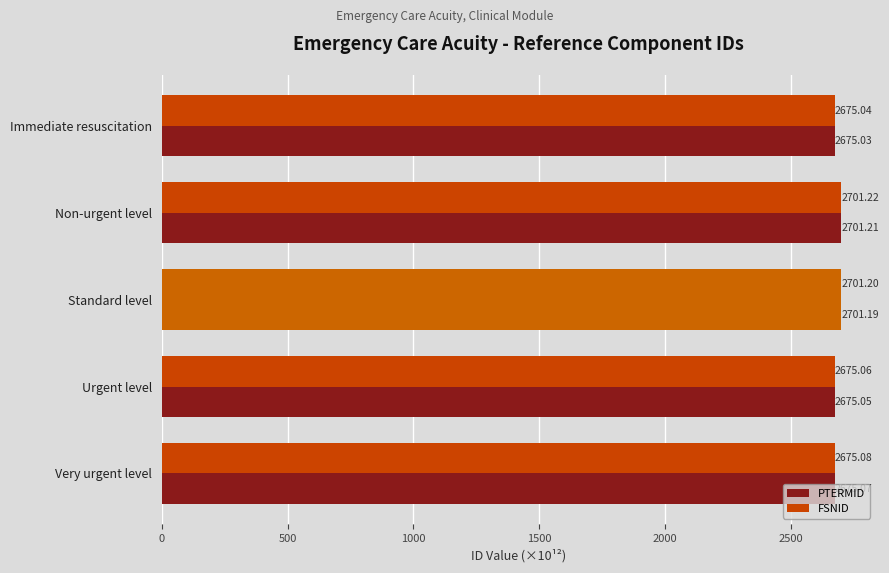

How many distinct data groups are displayed?

2